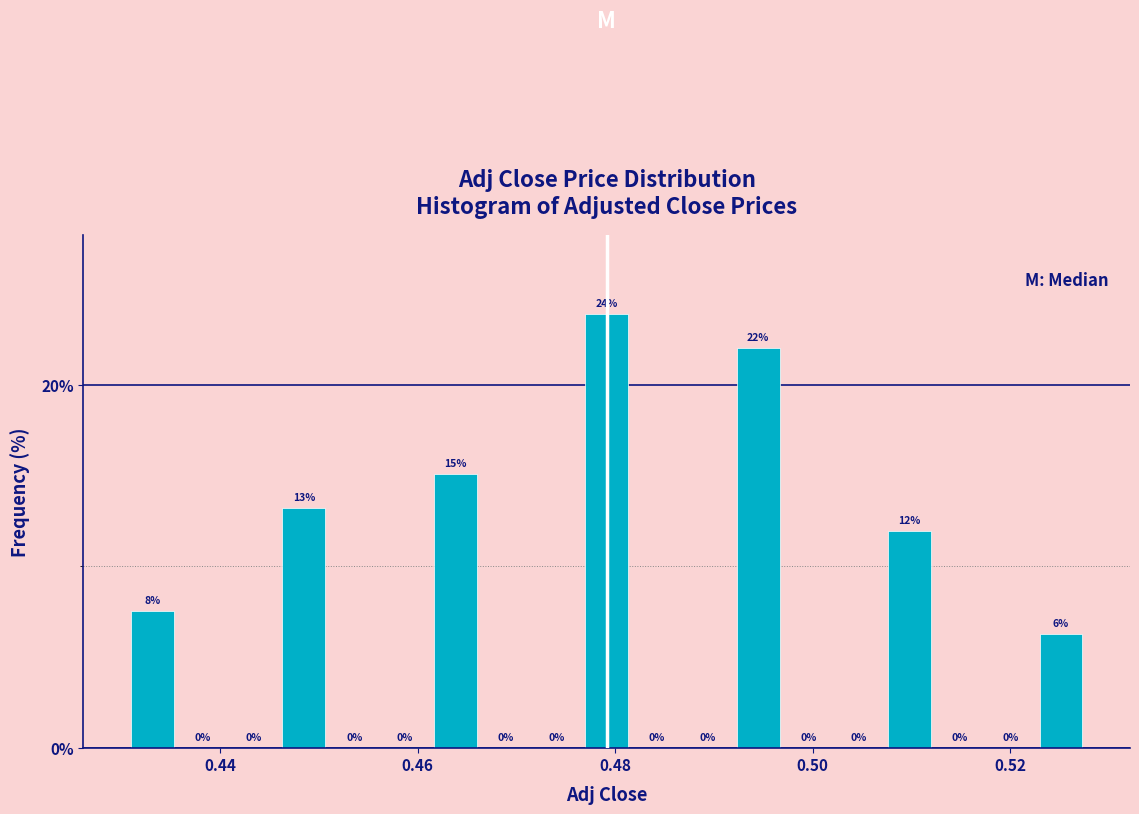

Read against the x-axis, roughly where is the centre of the tallest bar?

0.480